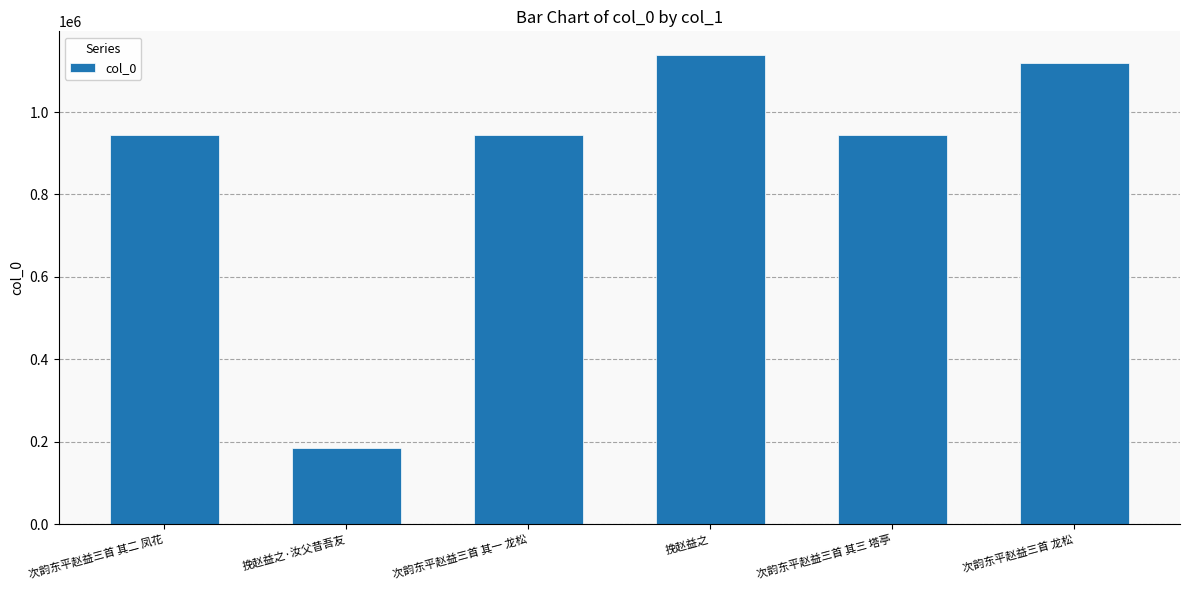

Which category has the lowest value across all series?

挽赵益之·汝父昔吾友